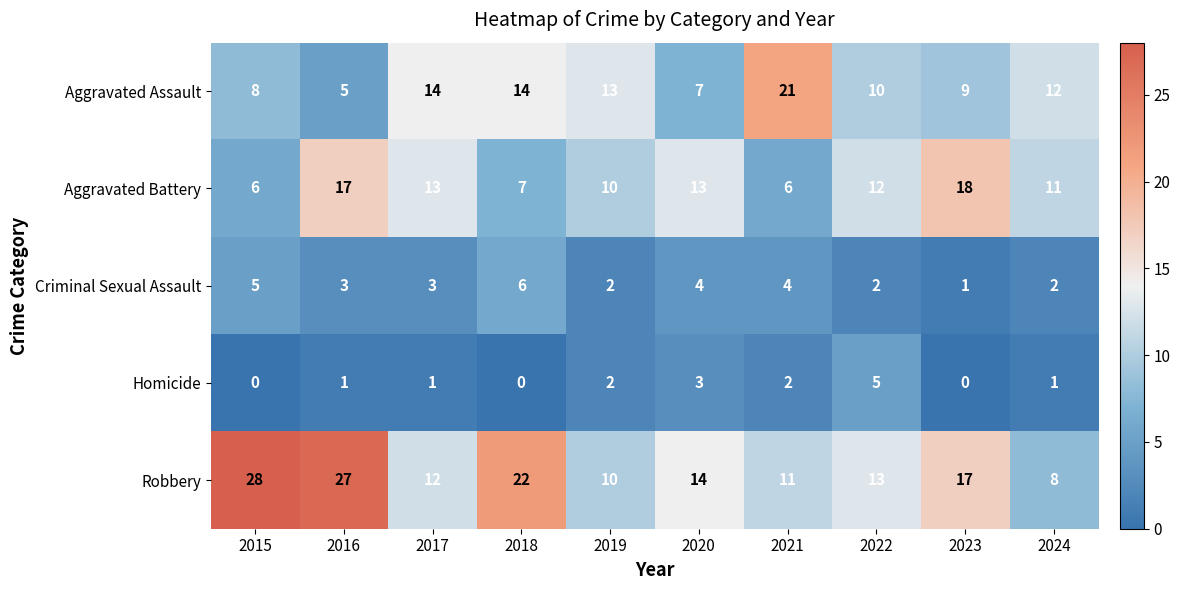

The value of Homicide at 2015 is 0. True or false?

True